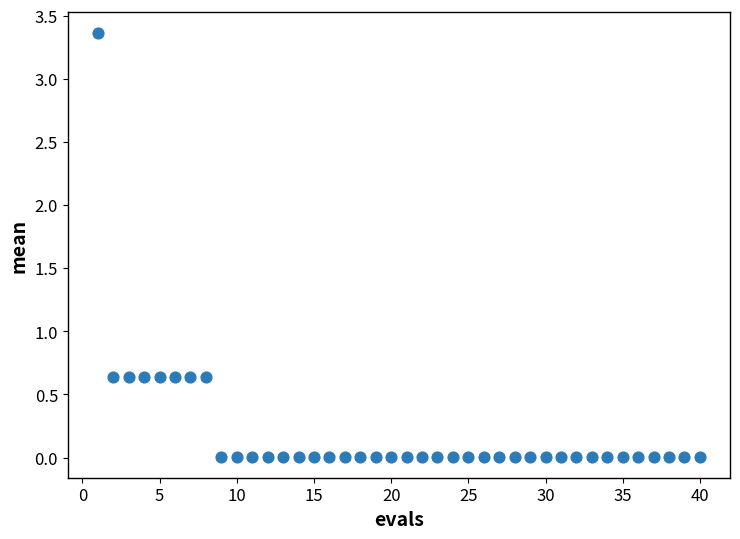

What is the range of X values (max minus min)?

39.0